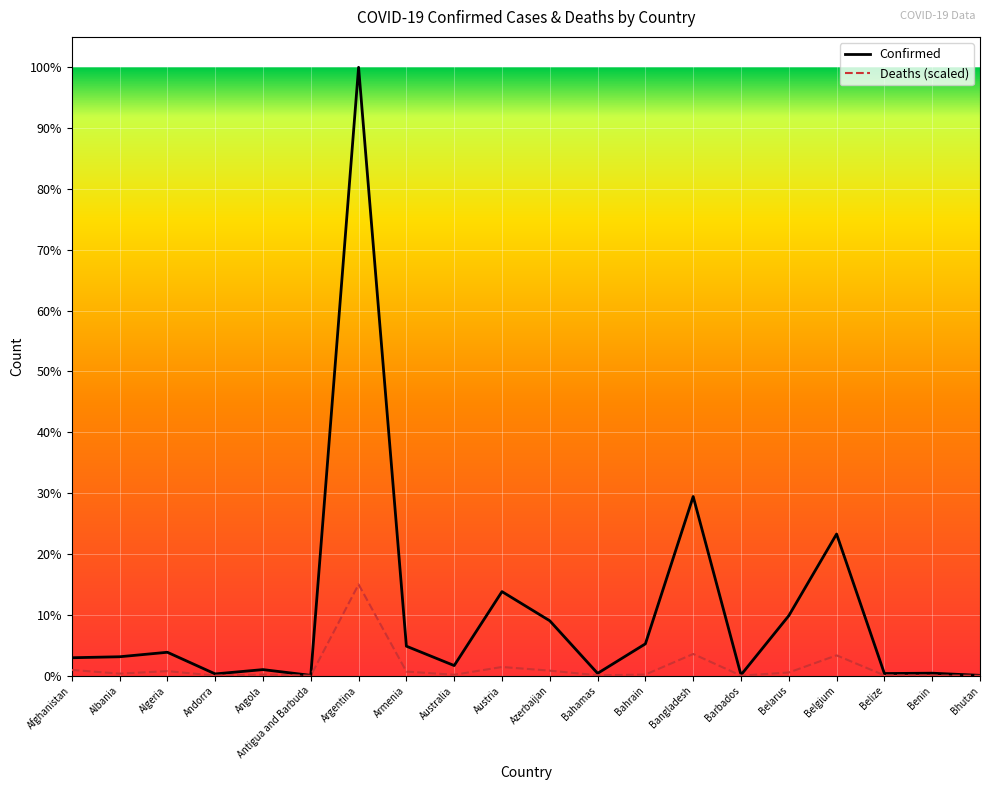

Is this an area chart (filled region under the line)?

No